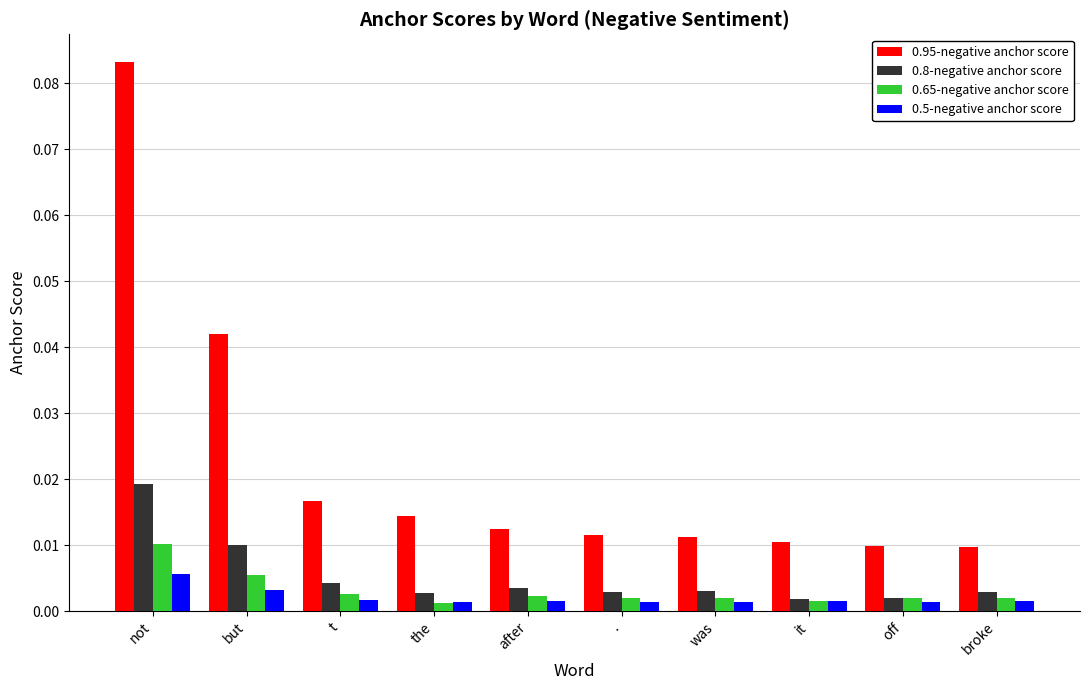

What is the label of the 1st bar from the left?

not